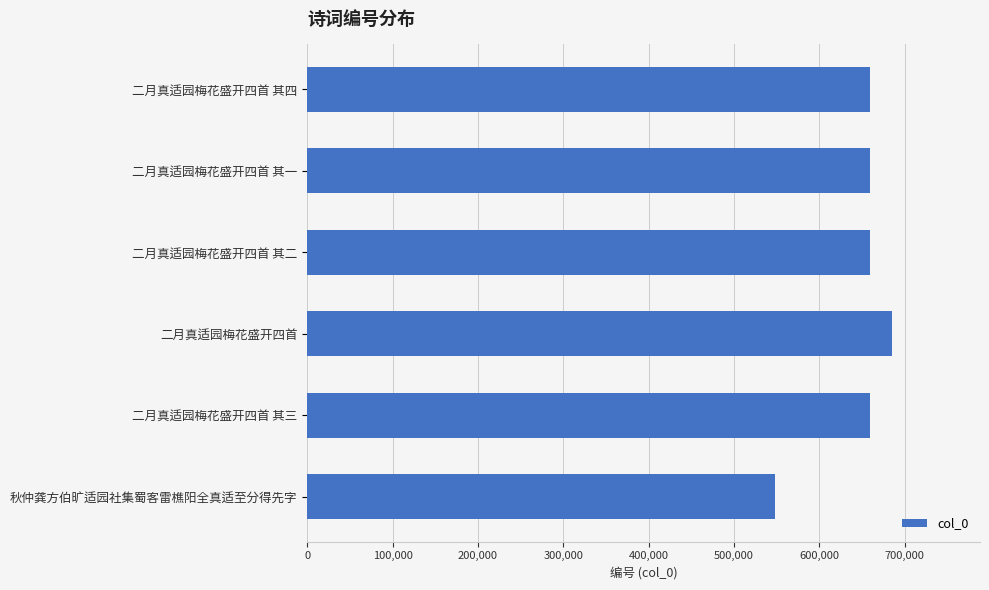

What is the value of the 5th bar from the top?

658942